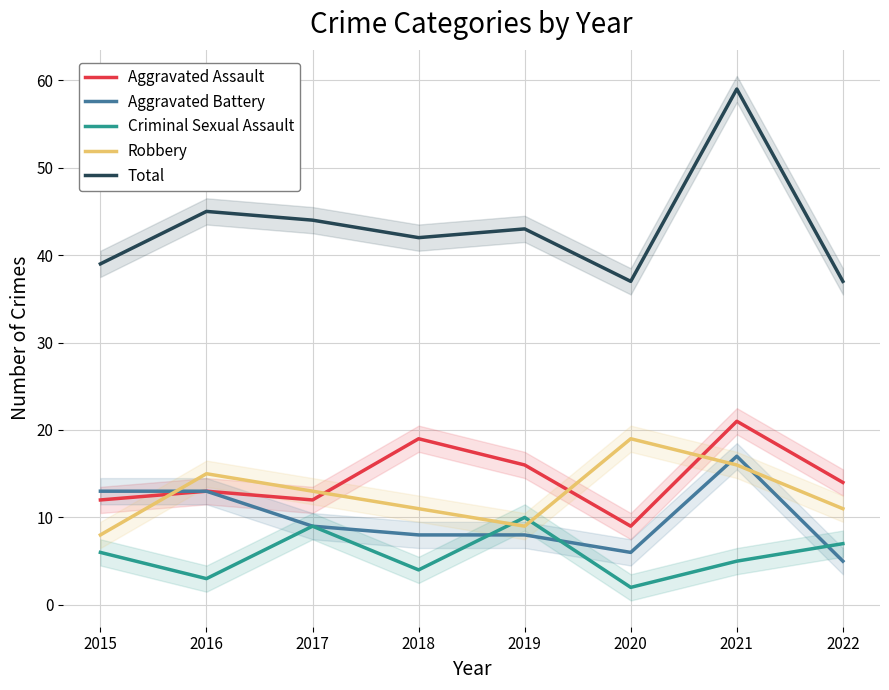

List the labels in order of Robbery value, largest first.

2020, 2021, 2016, 2017, 2018, 2022, 2019, 2015